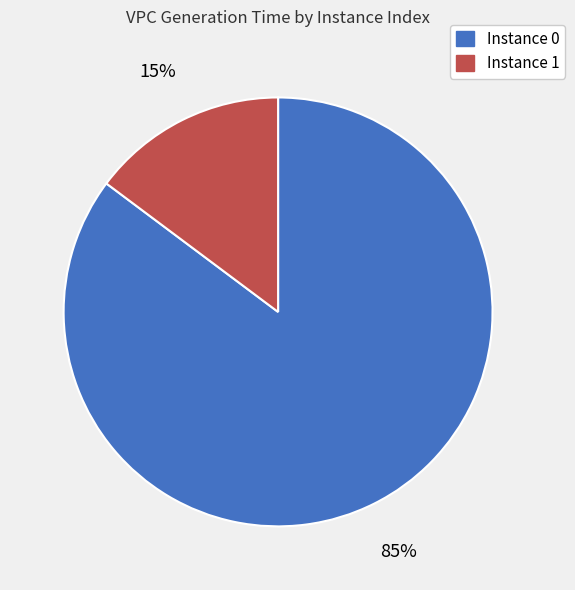

To the nearest percent, what portion does Instance 0 represent?

85%